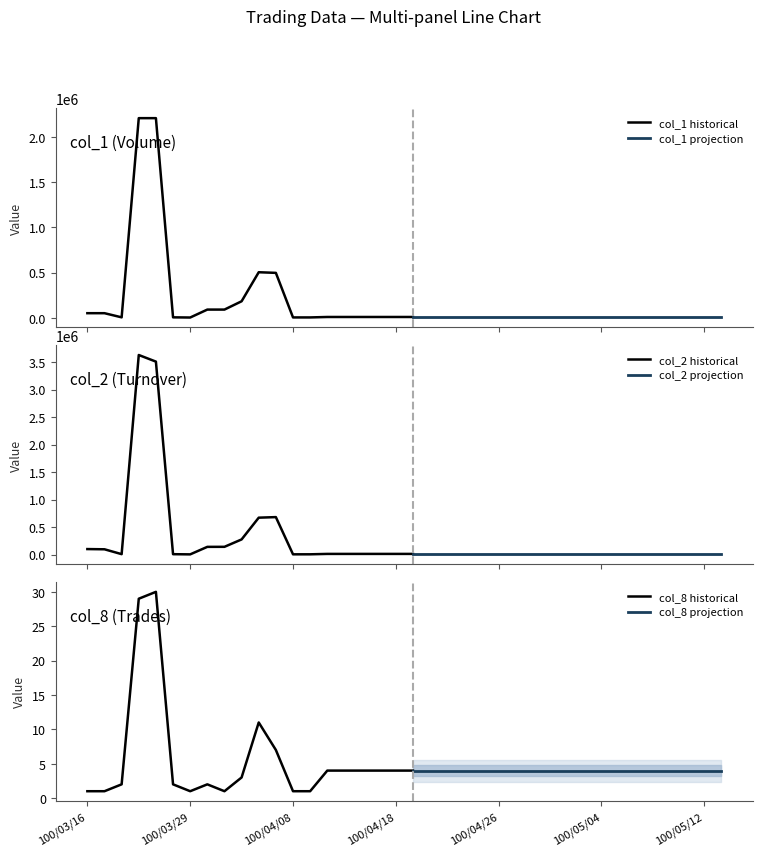

At how many categories does at least one series exceed 3049931?

2